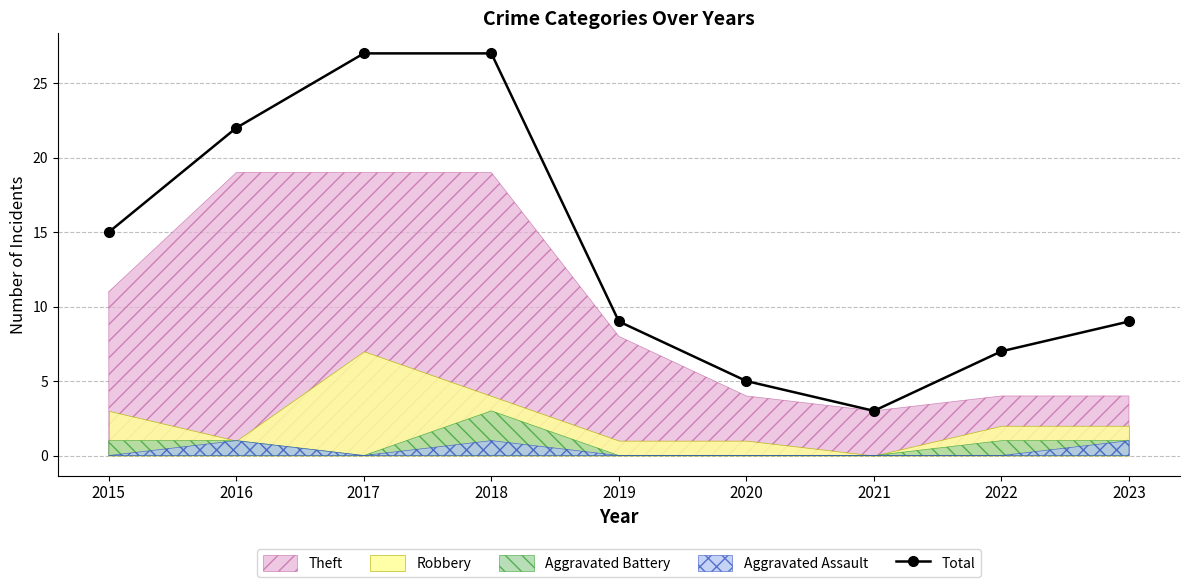

What is the average value?

14